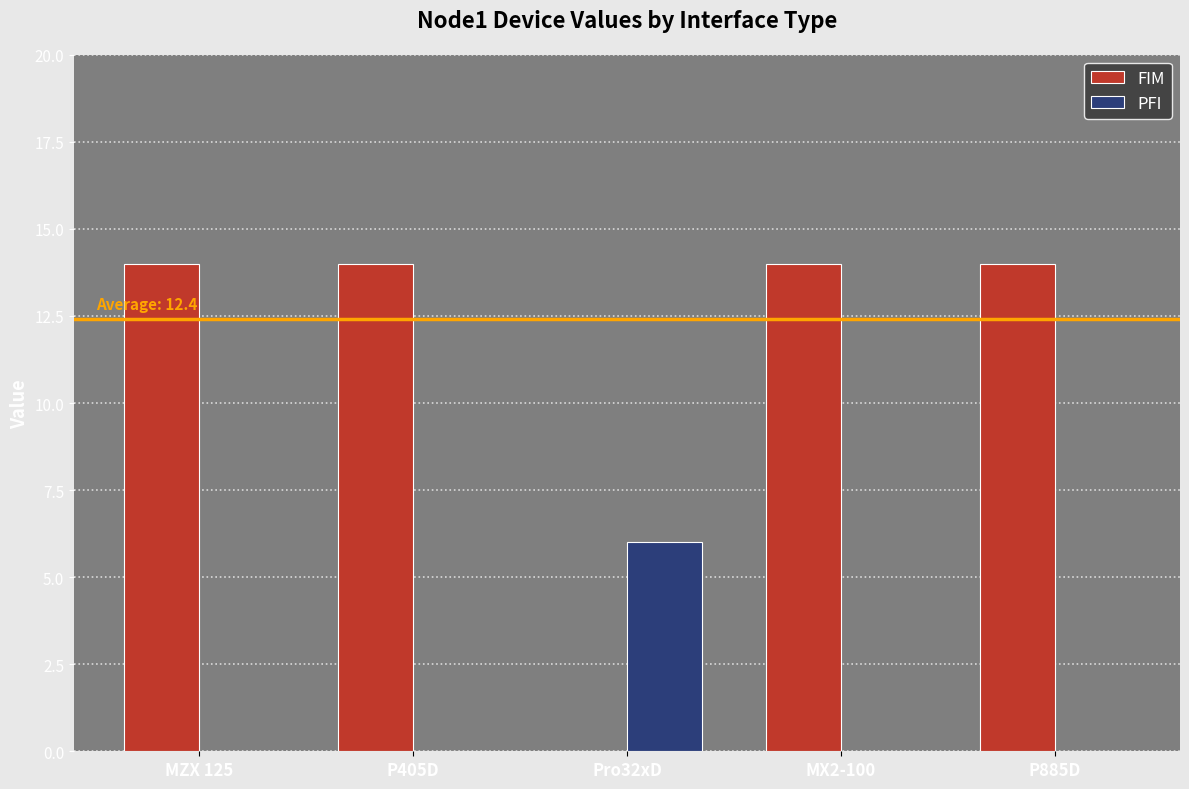

How many positive values does the FIM series have?

4